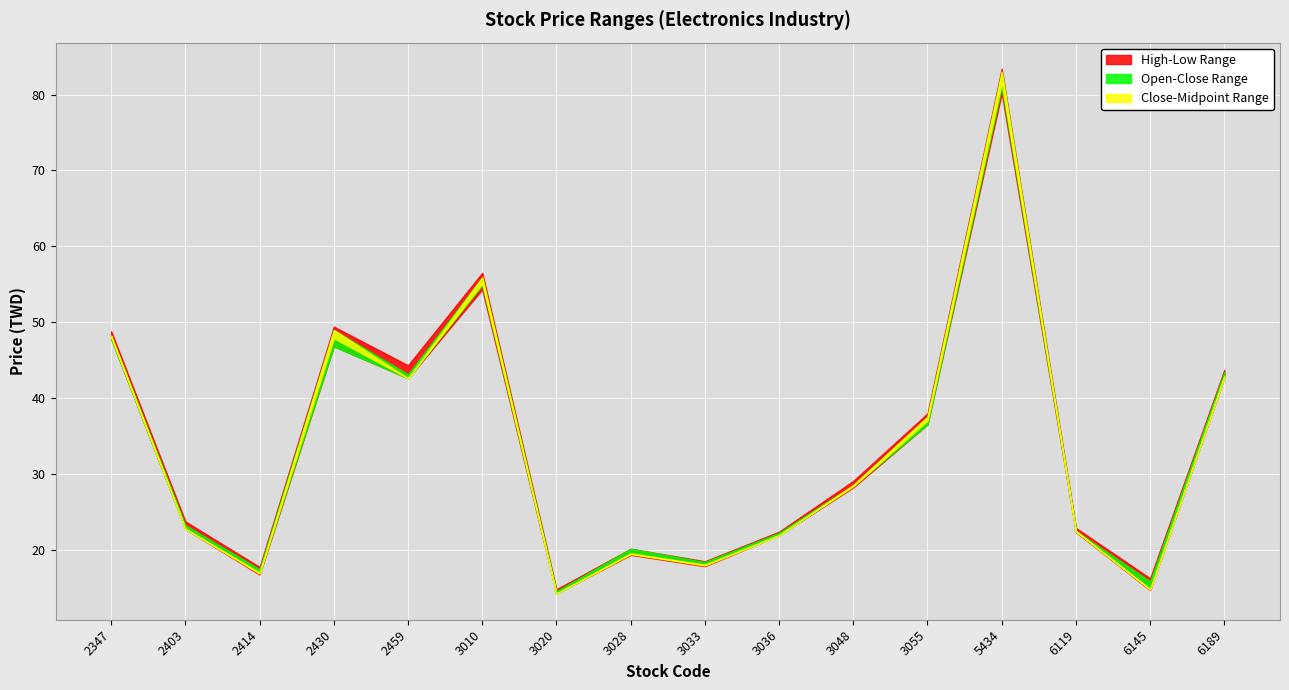

What is the difference between the maximum and minimum values in the Open series?

66.5